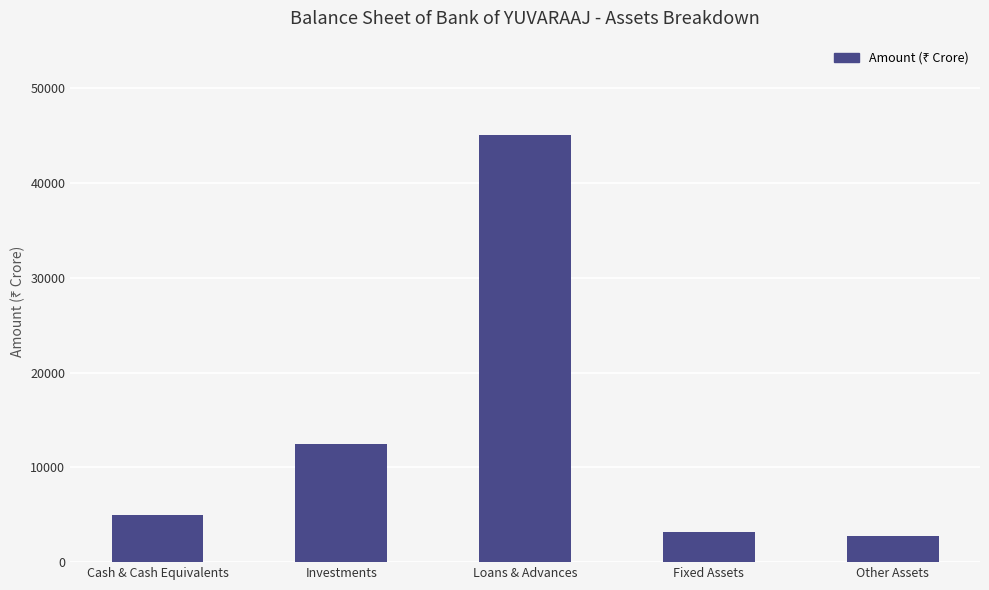

Reading left to right, extract all data points from this chart.

5000	12500	45000	3200	2800